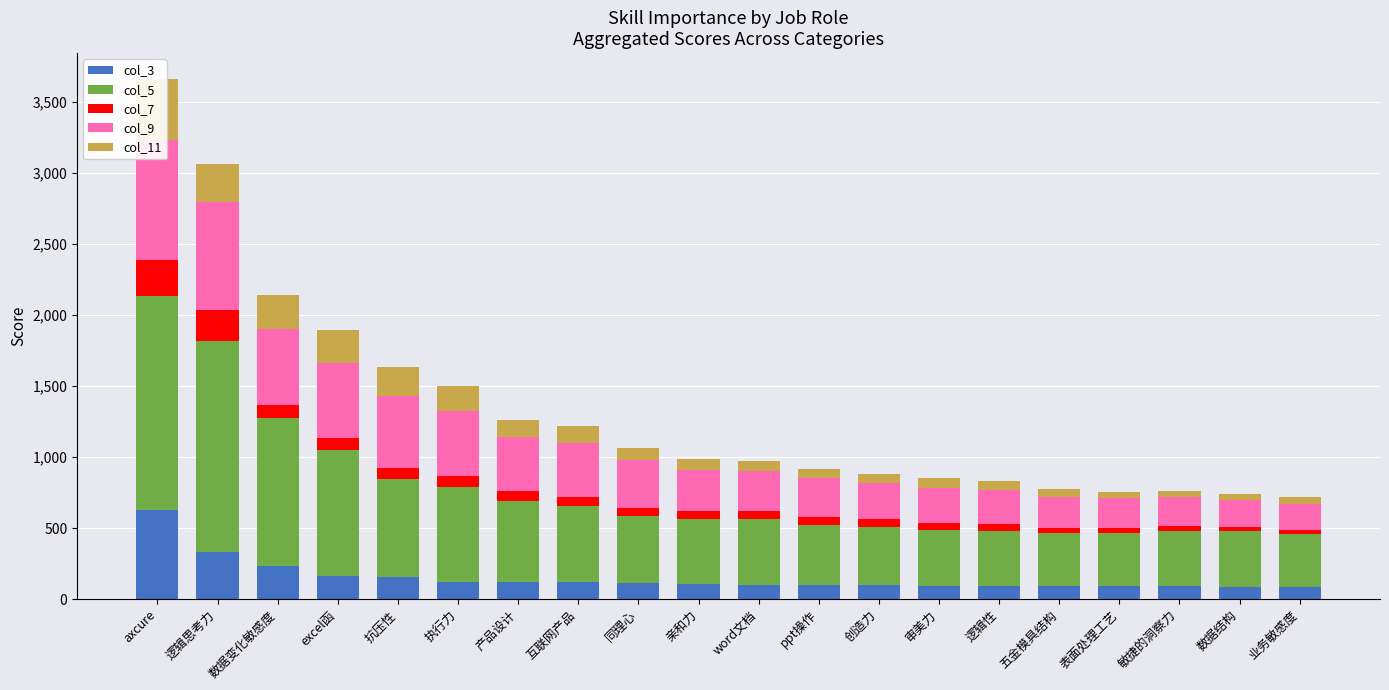

At which category is the sum across all series the highest?

axcure